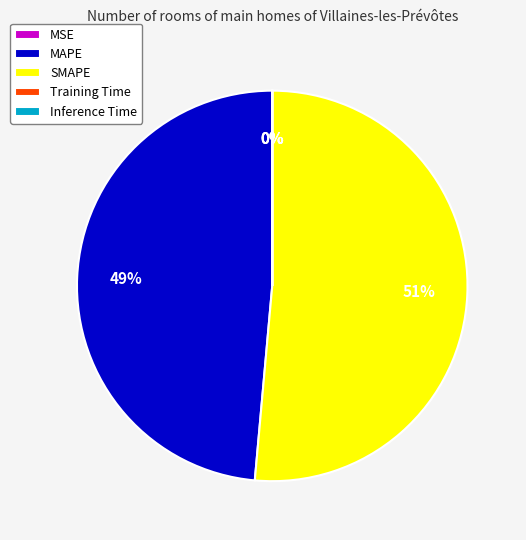

What is the largest slice in the pie chart?

SMAPE